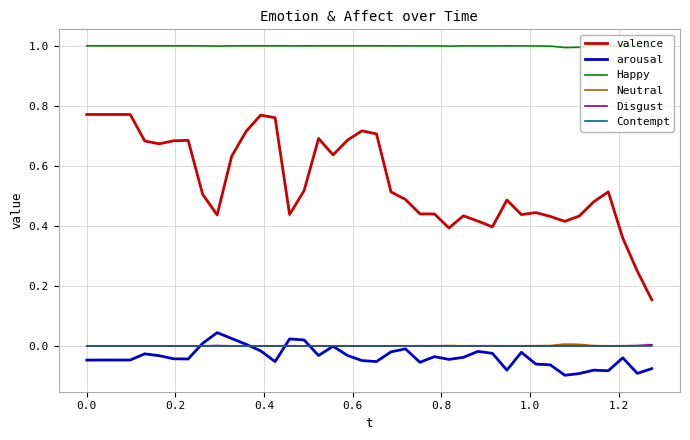

Which series has the largest range (max minus min)?

valence